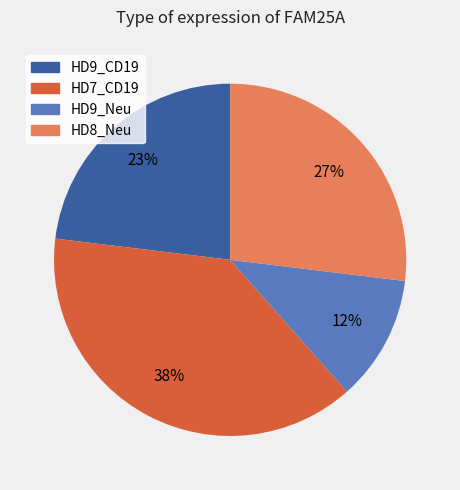

How many slices are in this pie chart?

4